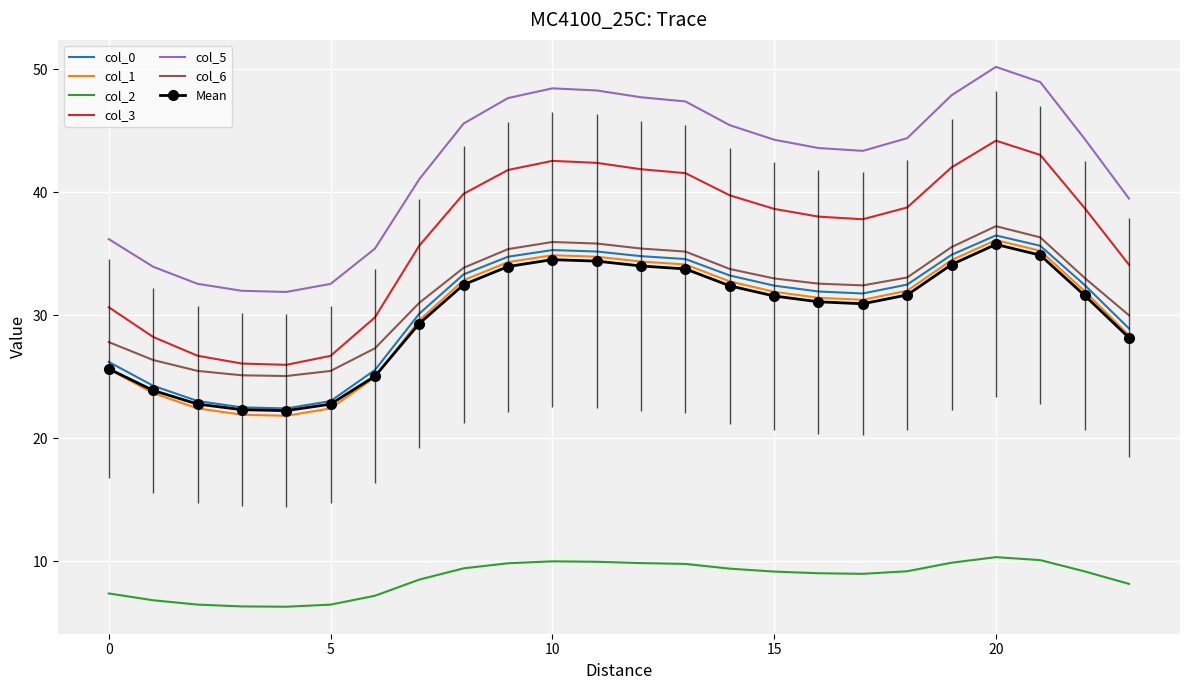

What is the minimum value for col_1?

21.8